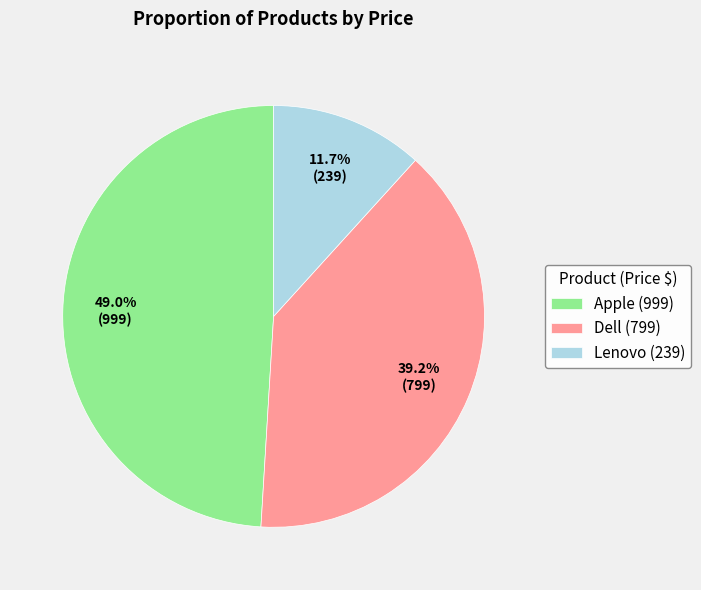

To the nearest percent, what percentage of the pie is Dell?

39%